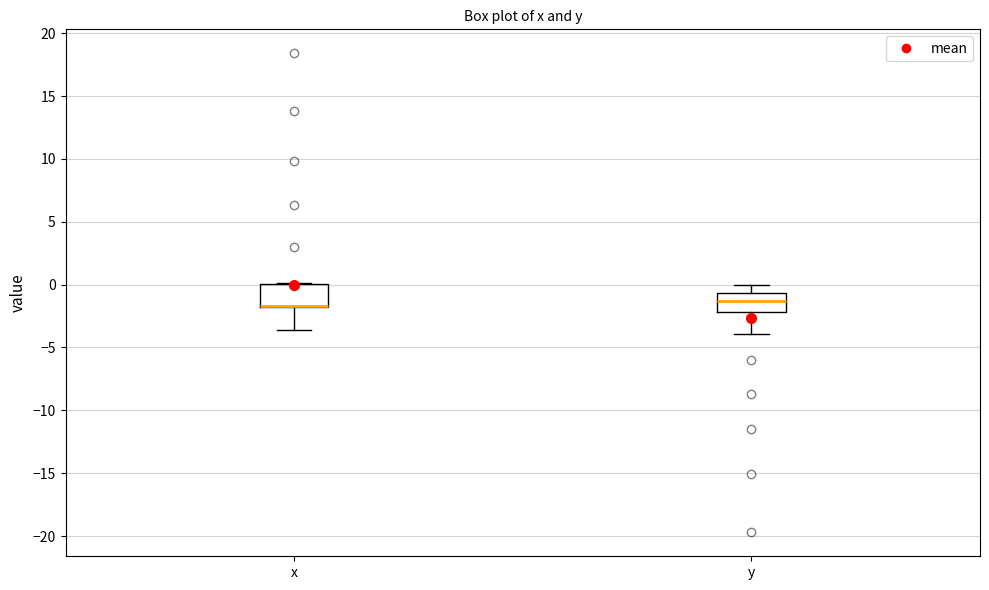

Reading left to right, read every box against the y-axis: the position of its median line, the range the box covers, and the ends of its whiskers. The values are not printed on the chart, so give them approximately, as read against the axis.

x: median -1.5 (drawn on the box's lower edge), box -2.0 to 0.0, whiskers -3.5 to 0.0
y: median -1.5, box -2.0 to -0.5, whiskers -4.0 to 0.0